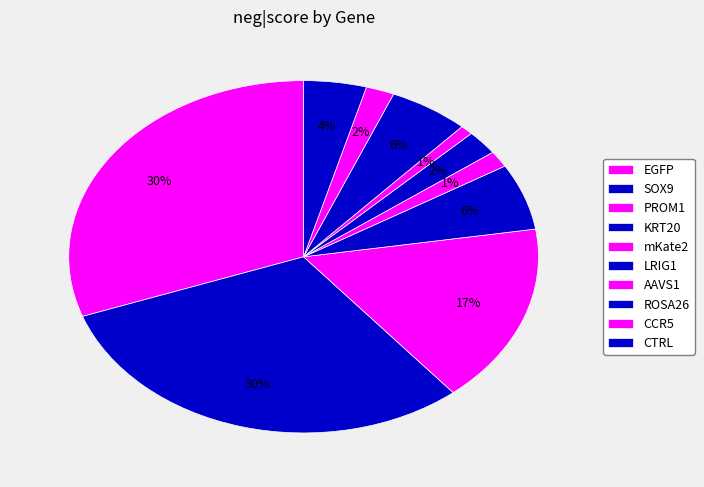

To the nearest percent, what is the average slice percentage?

10%